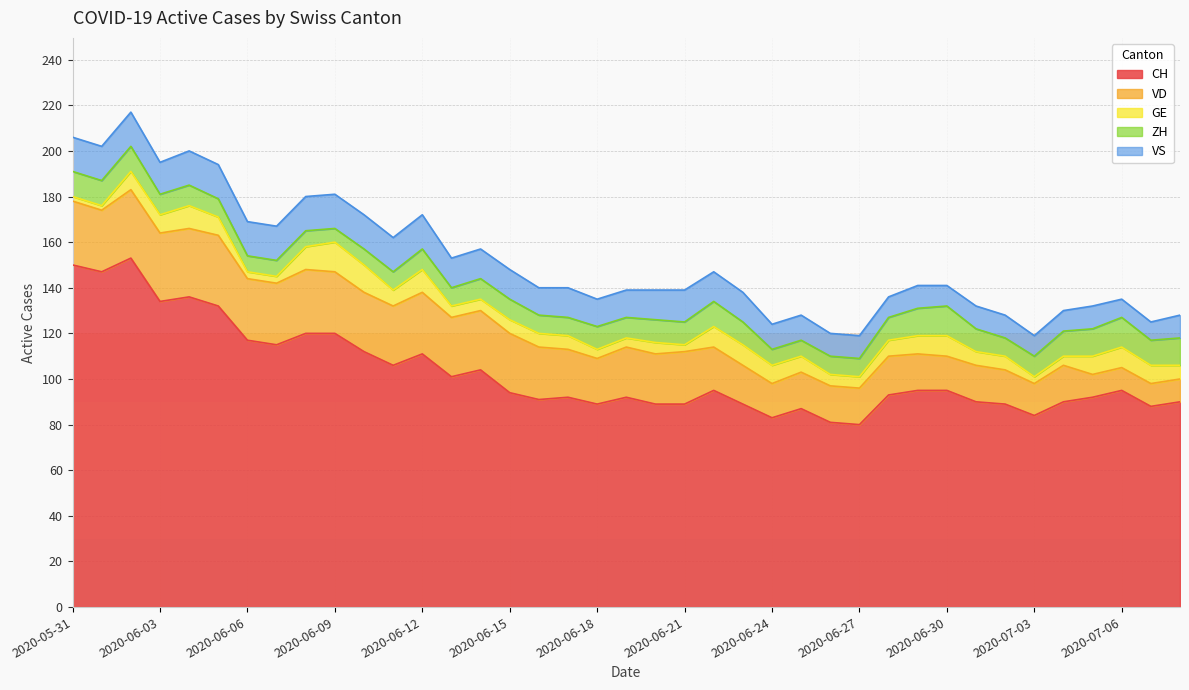

At which label is ZH closest to 9?

2020-06-03